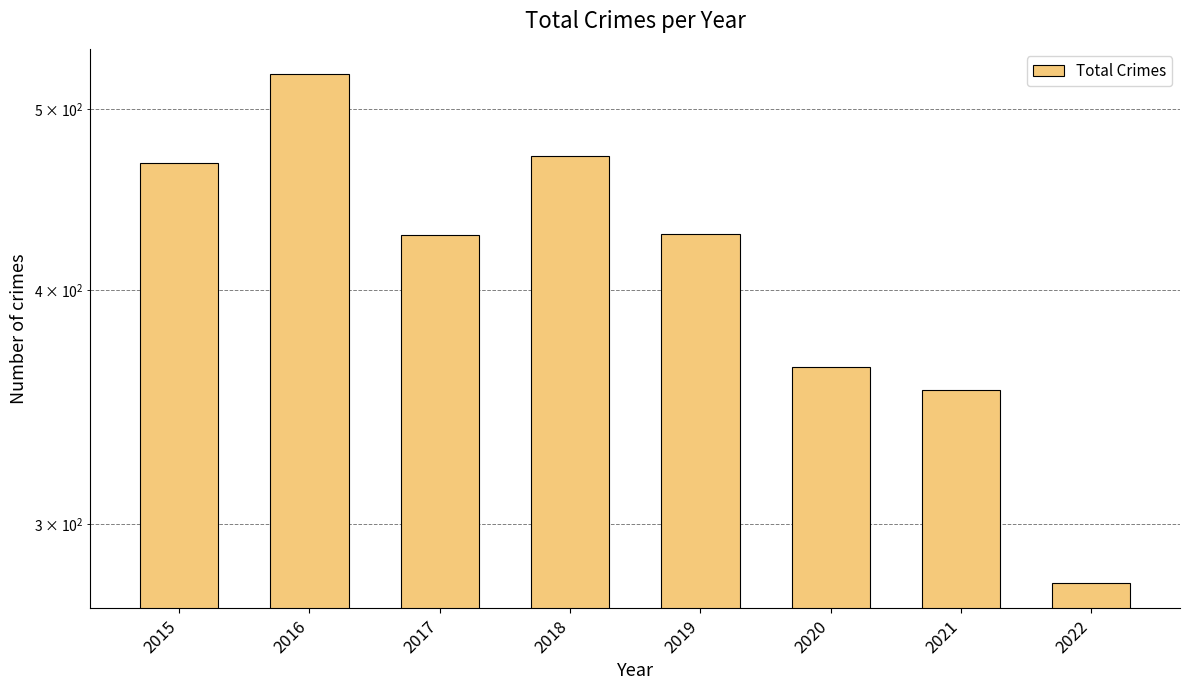

Reading left to right, list all the values displayed in this chart.

2015=468	2016=522	2017=428	2018=472	2019=429	2020=364	2021=354	2022=279